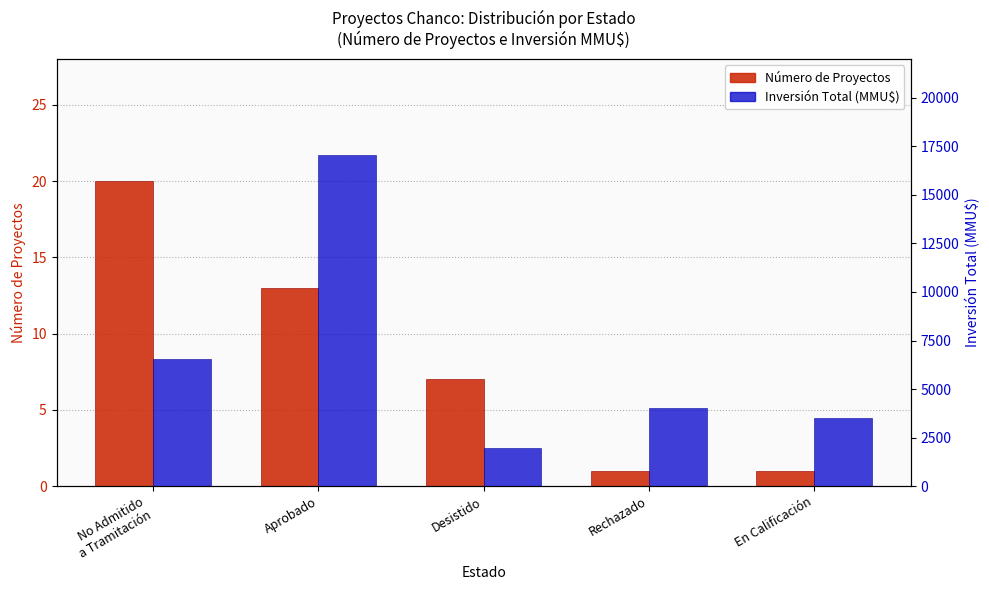

What value does the Inversión Total (MMU$) series have at No Admitido
a Tramitación, to the nearest 50?

6550